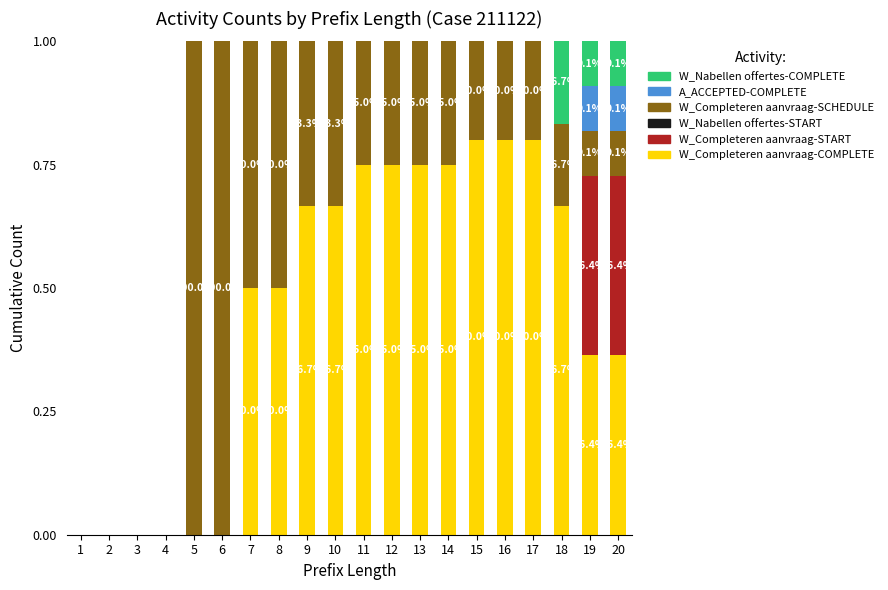

The W_Completeren aanvraag-COMPLETE series shows 0.2 at 16. True or false?

False